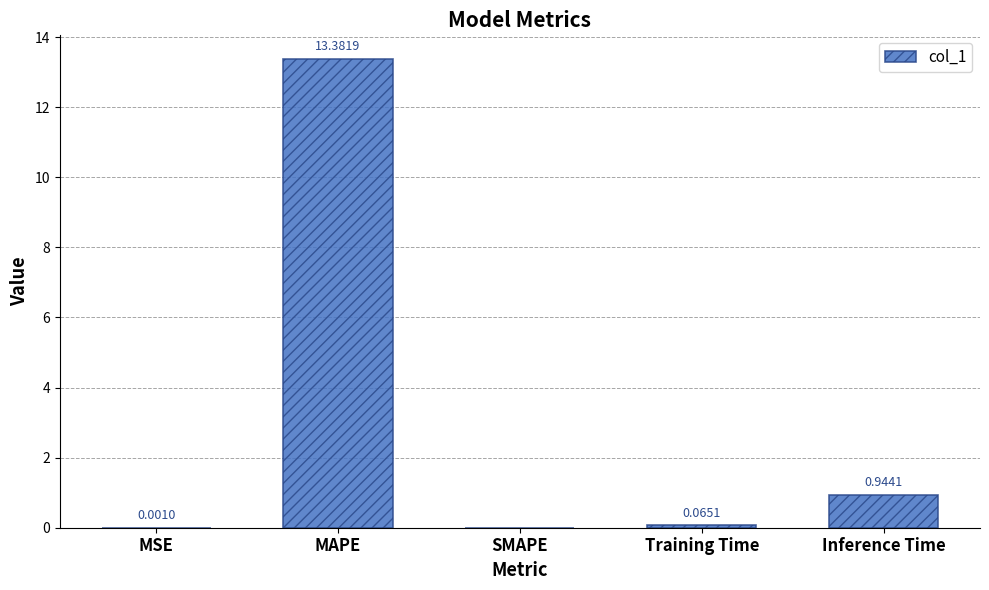

Is it true that the value at MAPE is 13.4?

True